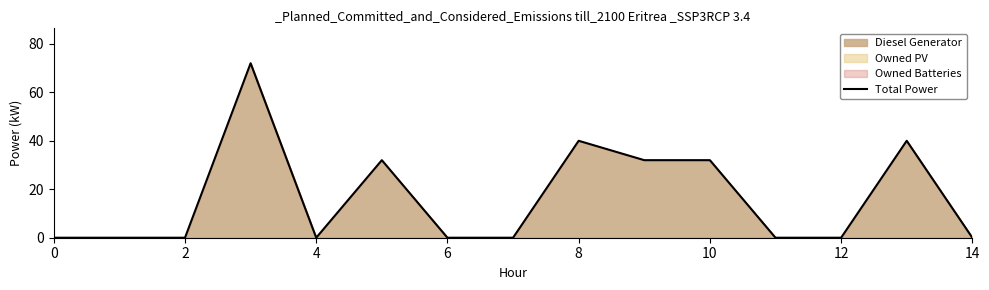

True or false: the data has more than 1 interior local peaks.

True